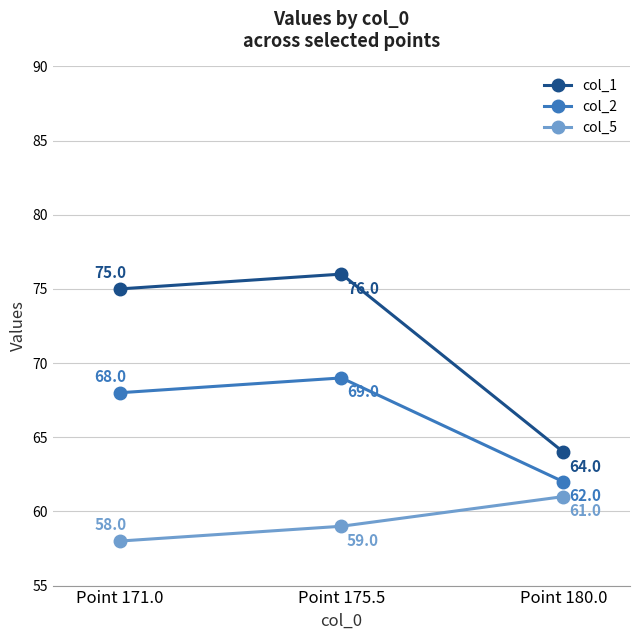

How many series are shown in this chart?

3